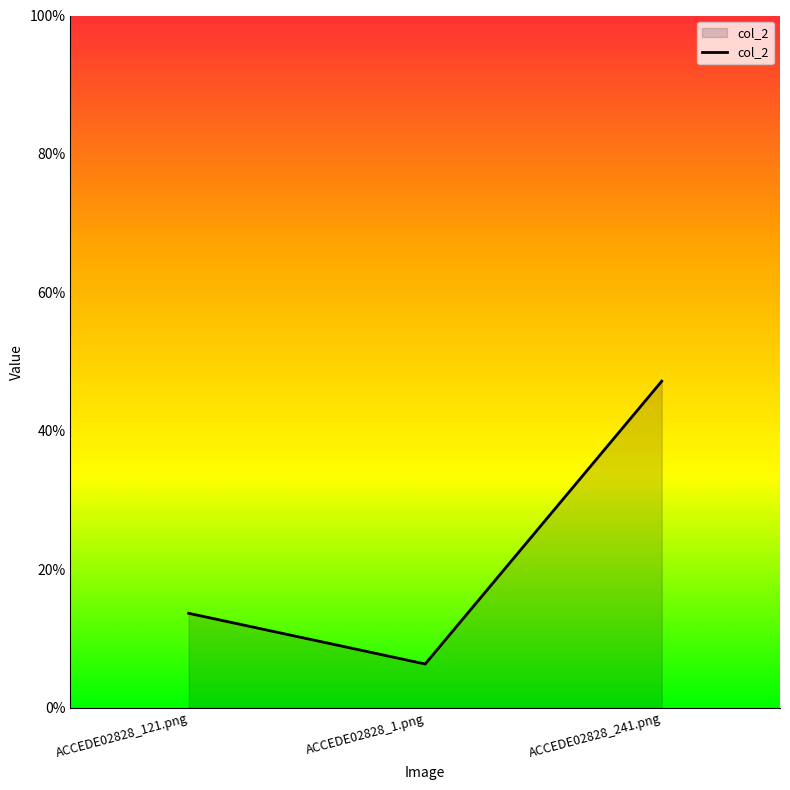

List the labels in order of value, smallest first.

ACCEDE02828_1.png, ACCEDE02828_121.png, ACCEDE02828_241.png